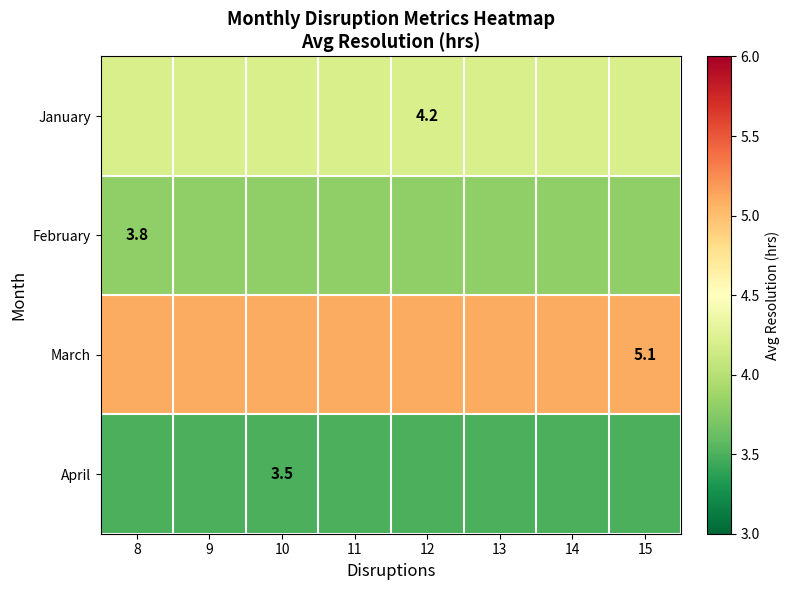

The January series shows 4.2 at 9. True or false?

True